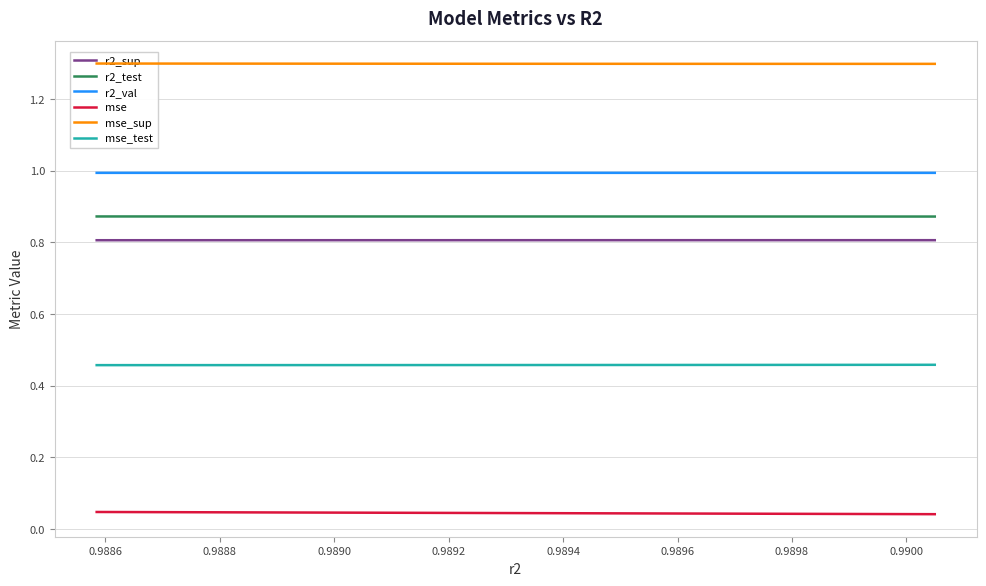

True or false: r2_test and mse_sup intersect in this chart.

False